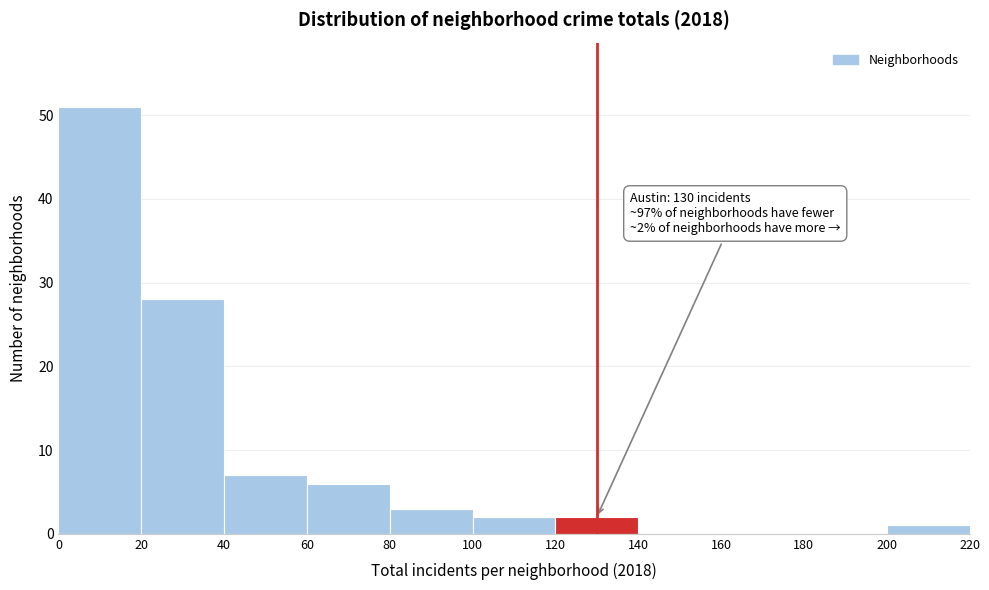

Which range on the x-axis has the tallest bar?

0 to 20